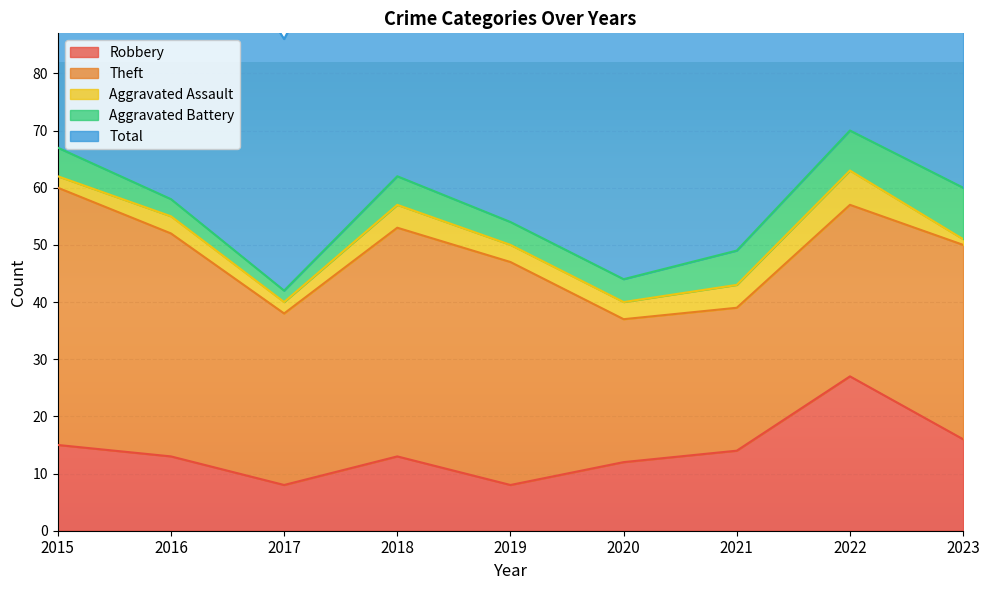

What is the minimum value shown in the chart?

1